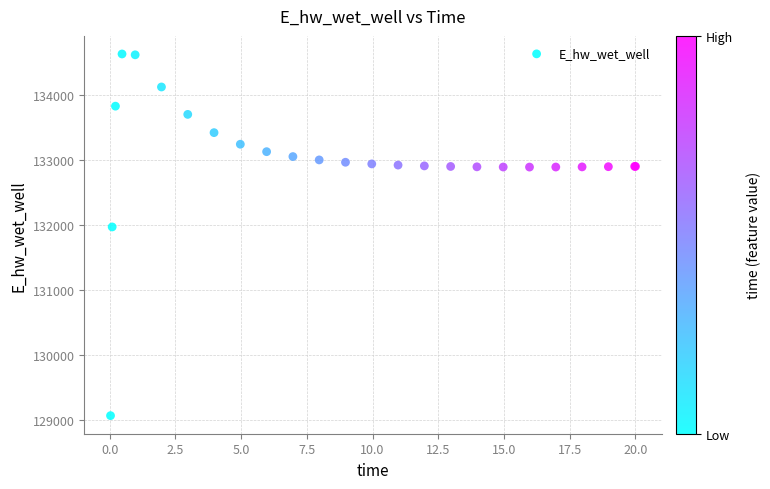

What Y value in the scatter plot is closest to 131848?

131969.6